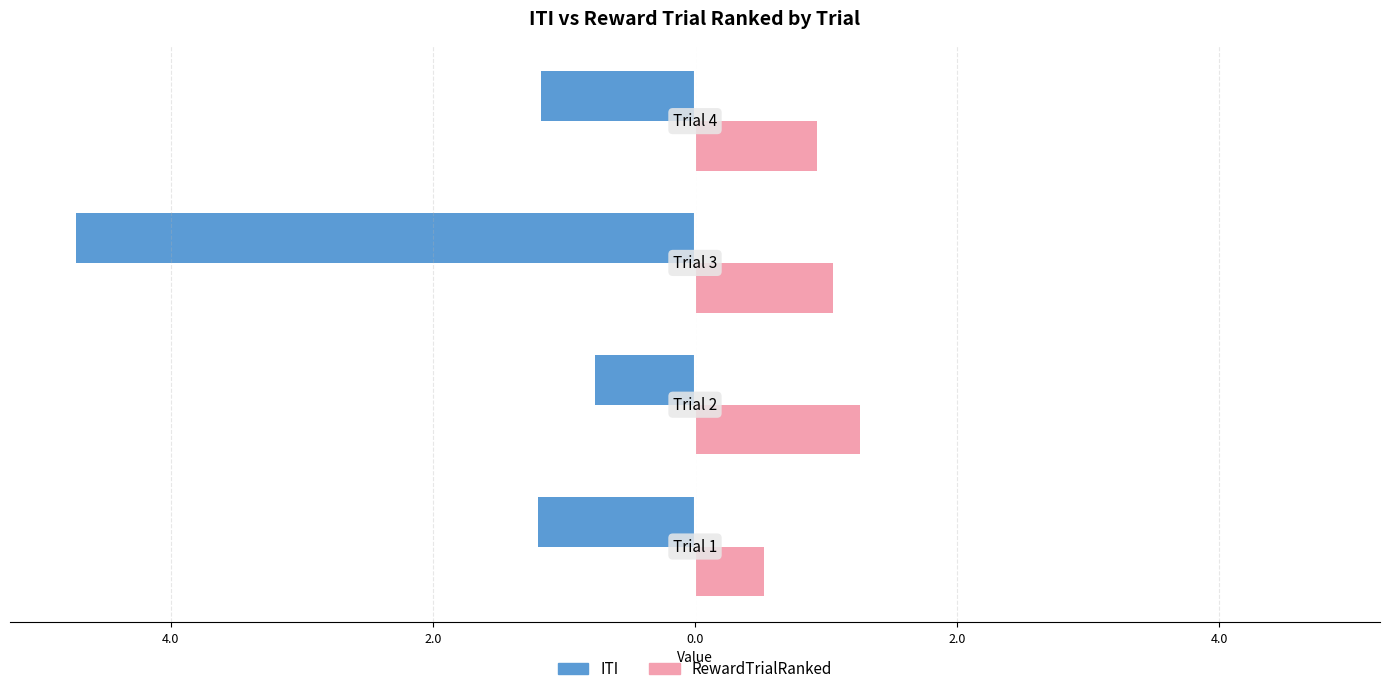

What are all the series names shown in the legend?

ITI, RewardTrialRanked